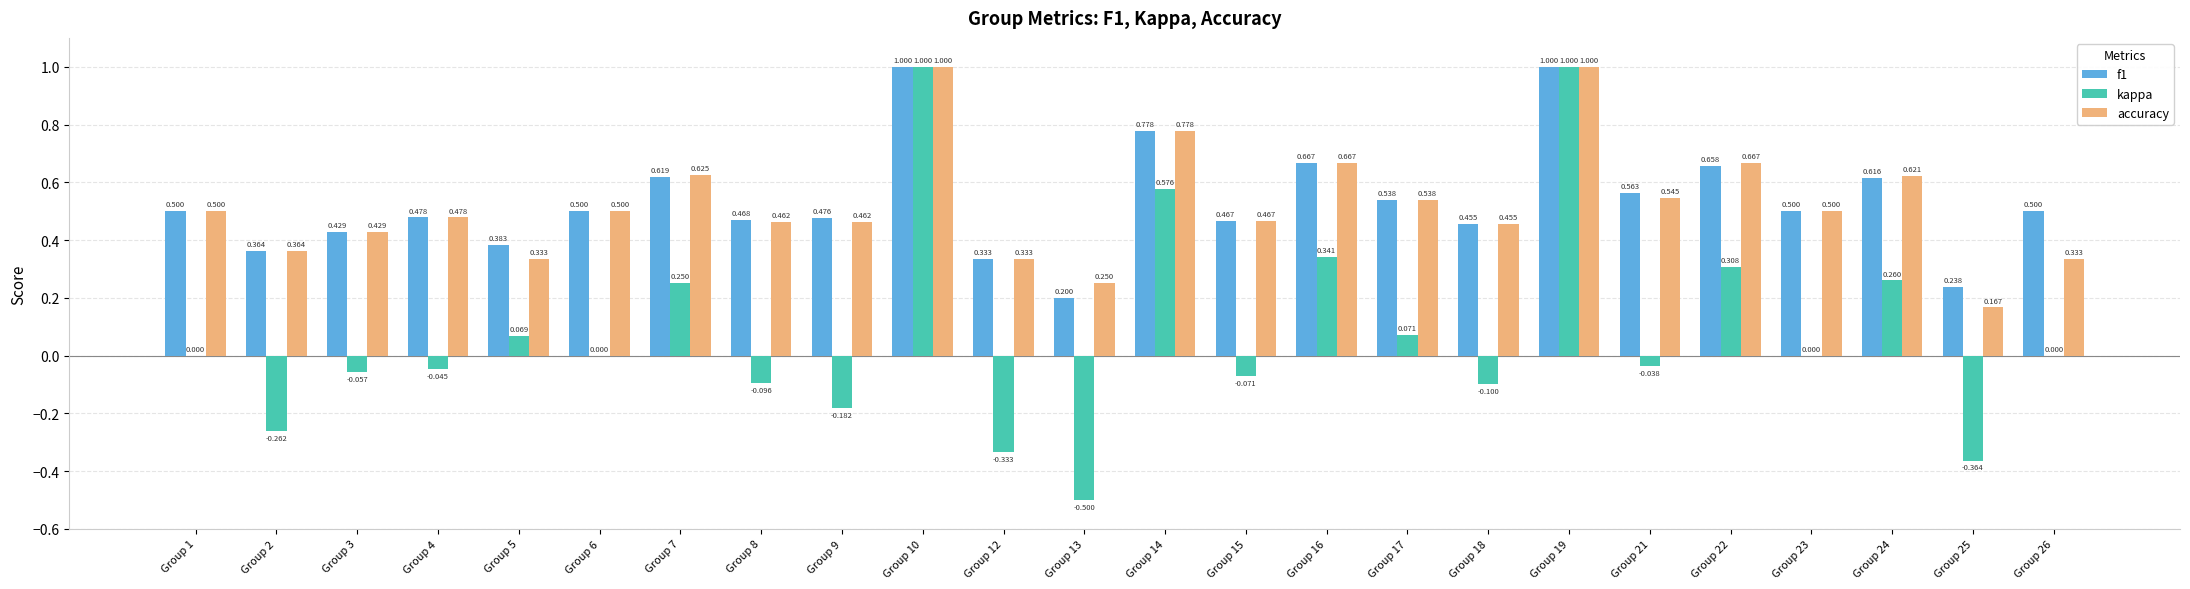

Is the value of accuracy at Group 14 greater than the value of kappa at Group 15?

Yes